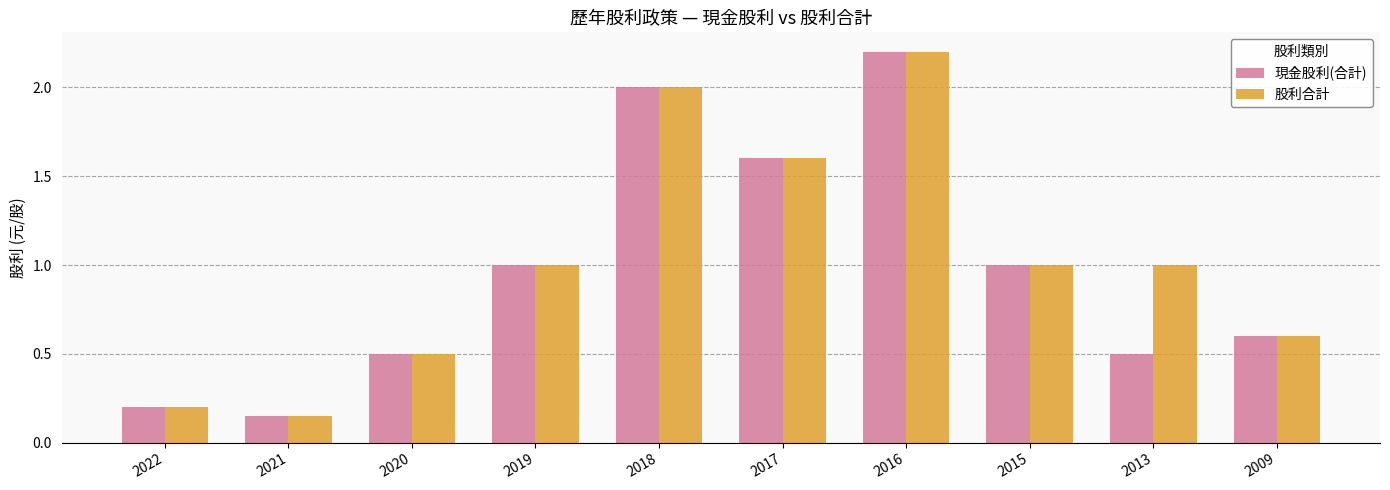

Does the chart contain any negative values?

No